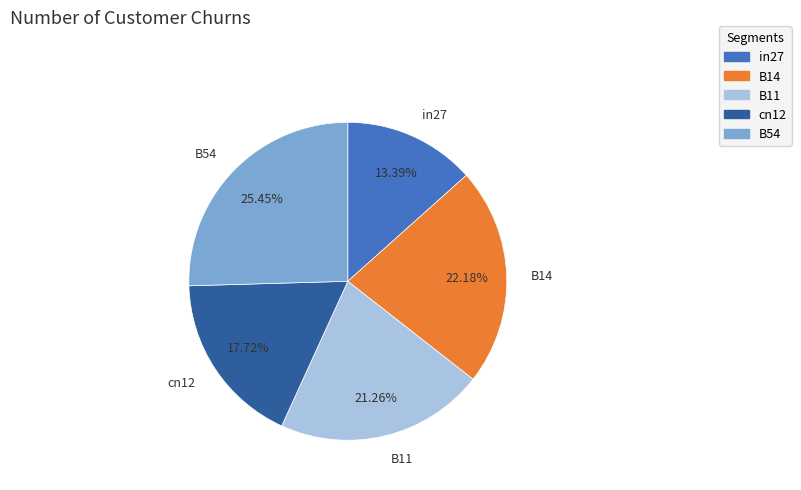

To the nearest percent, what portion does in27 represent?

13%